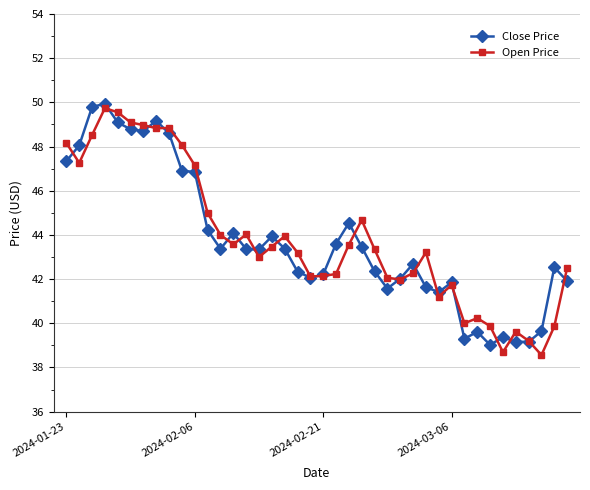

What is the value of the Open Price point at the 40th from the left?

42.5